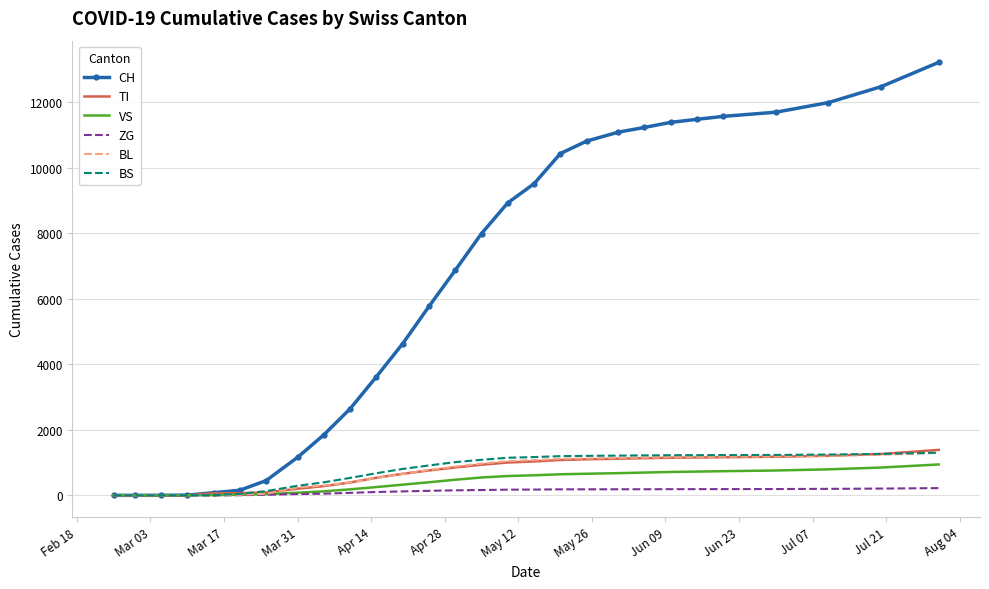

Which series has the widest spread of values?

CH